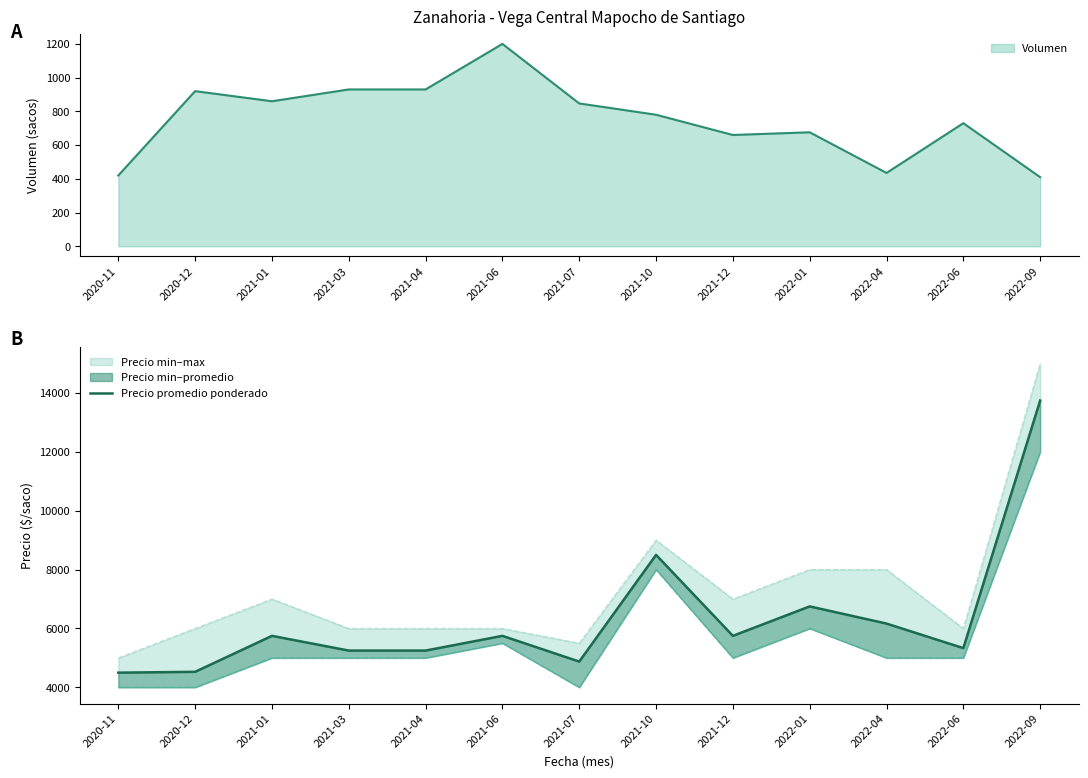

True or false: Precio mínimo and Precio máximo cross at least once.

False